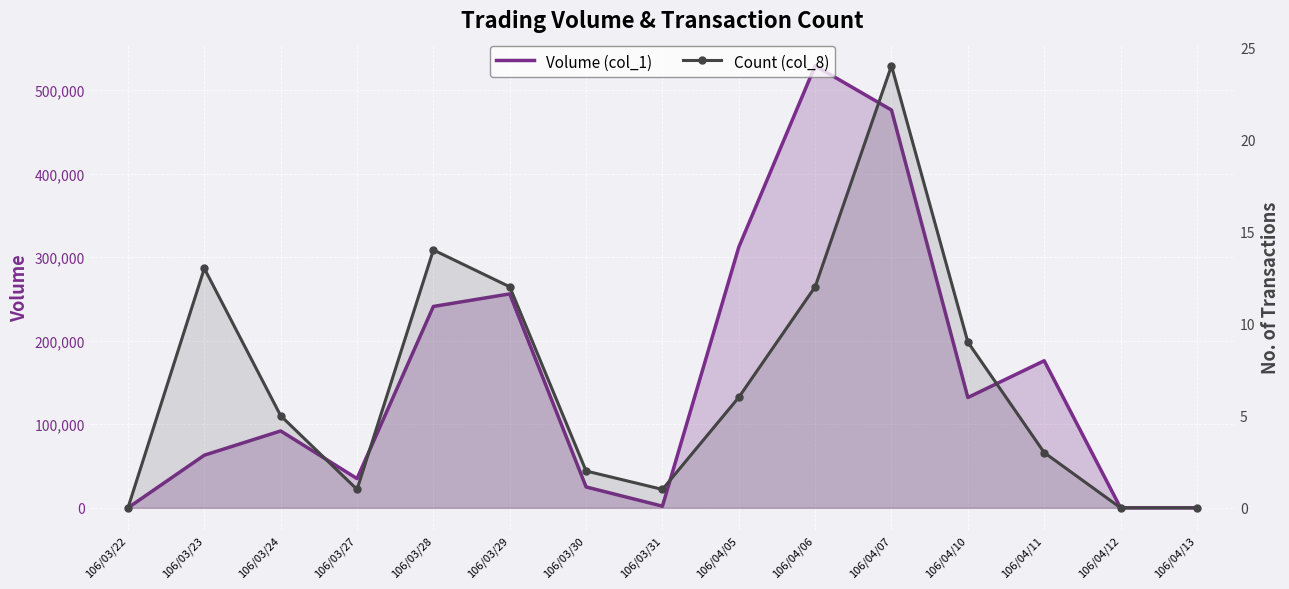

True or false: Count (col_8) and Volume (col_1) intersect in this chart.

False